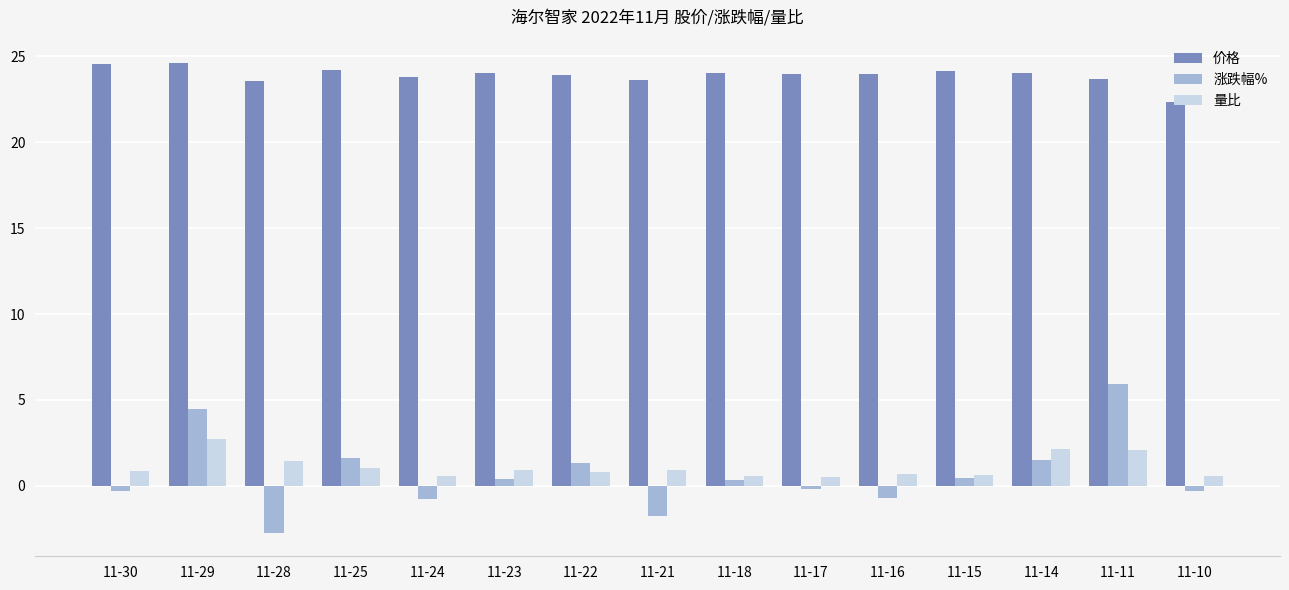

What is the sum of all 价格 values?

358.4